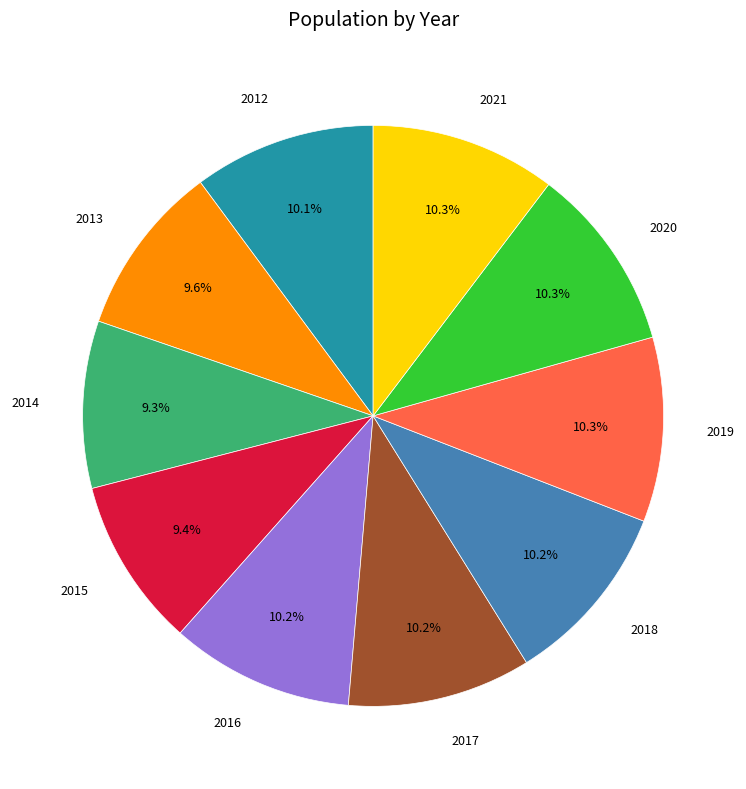

Does any single category account for the majority?

No